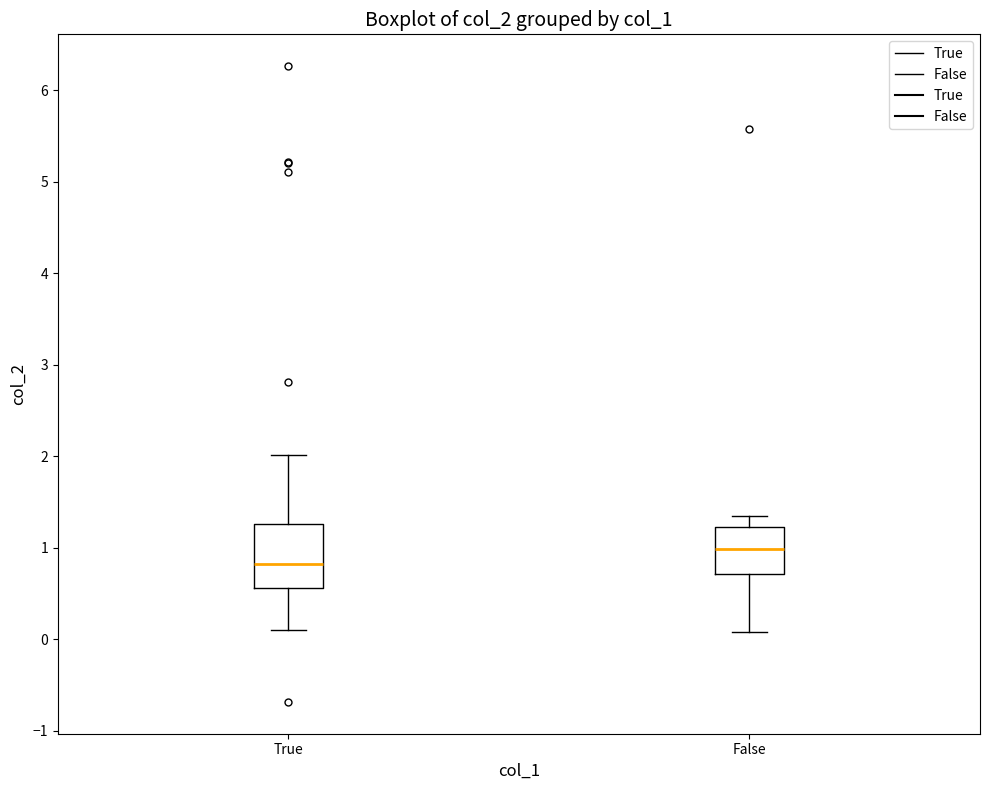

Reading left to right, transcribe this box plot: for each box, give where its median line is, the range the box spans, and where its two whiskers end, as read against the y-axis. The values are not printed on the chart, so give them approximately, as read against the axis.

True: median 0.8, box 0.6 to 1.3, whiskers 0.1 to 2.0
False: median 1.0, box 0.7 to 1.2, whiskers 0.1 to 1.4